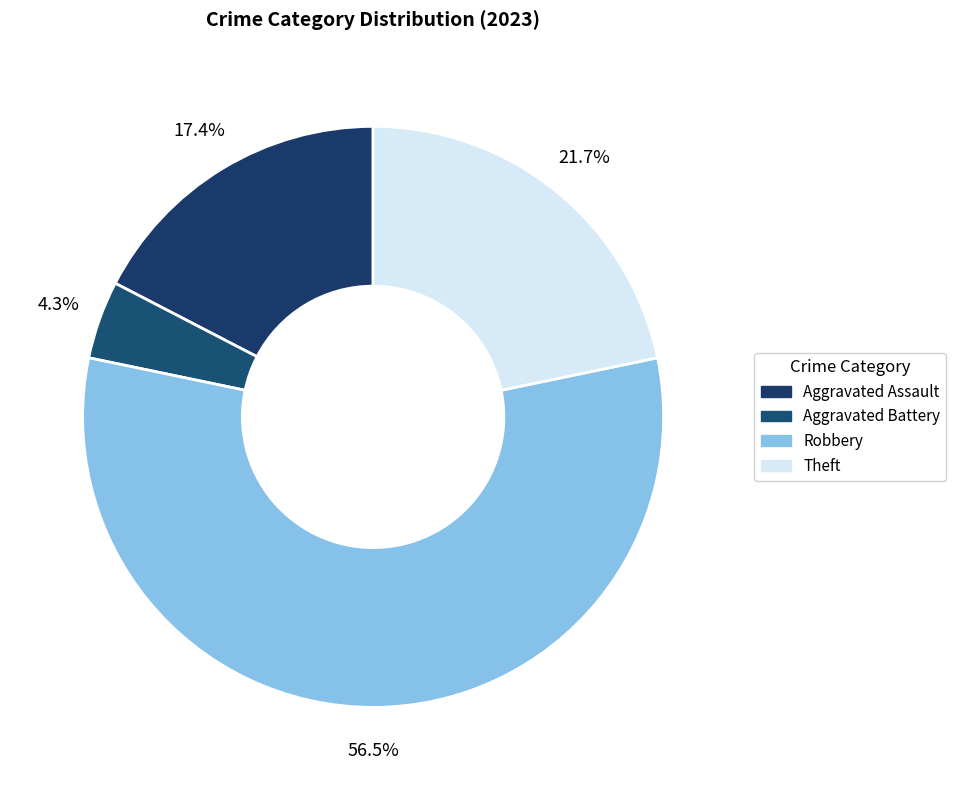

What percentage is NOT represented by Robbery?

43.5%